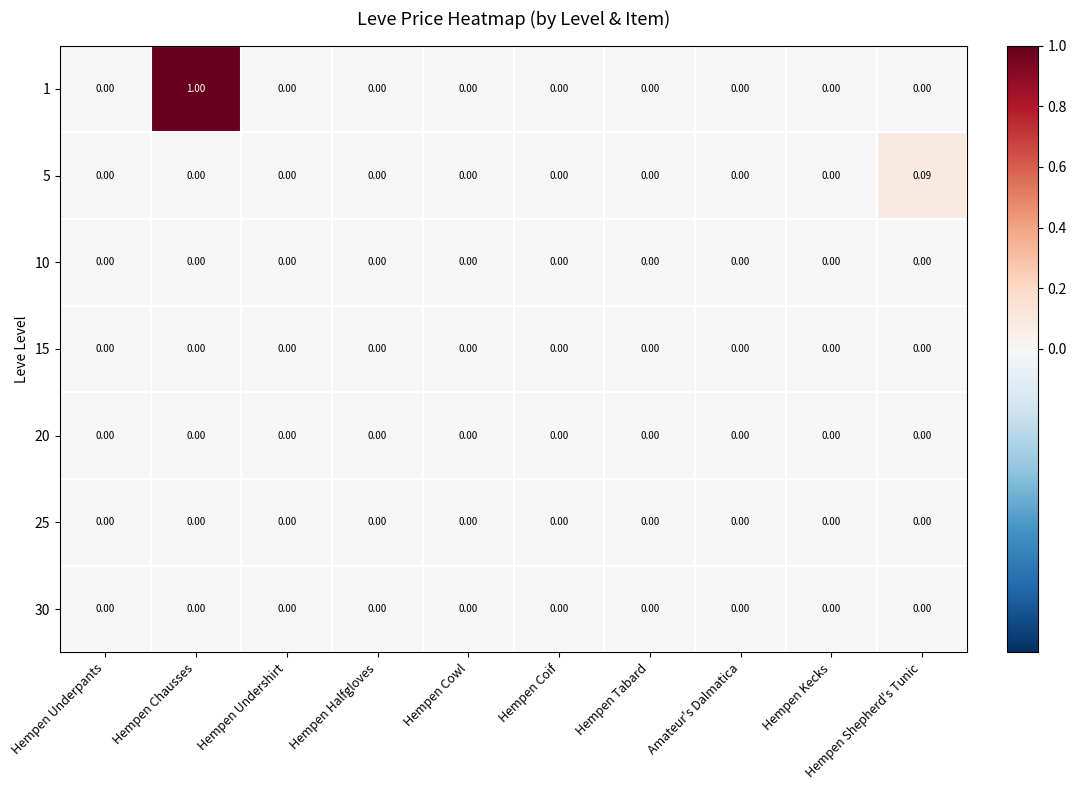

At which category is the sum across all series the highest?

Hempen Chausses